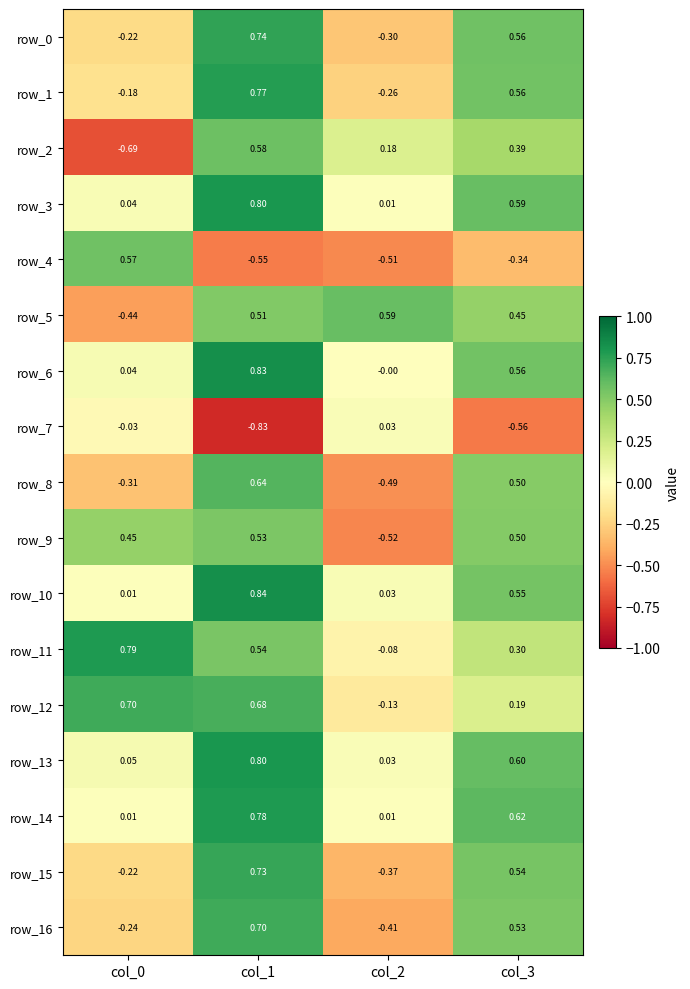

Is the value of row_8 at col_0 greater than the value of row_2 at col_2?

No